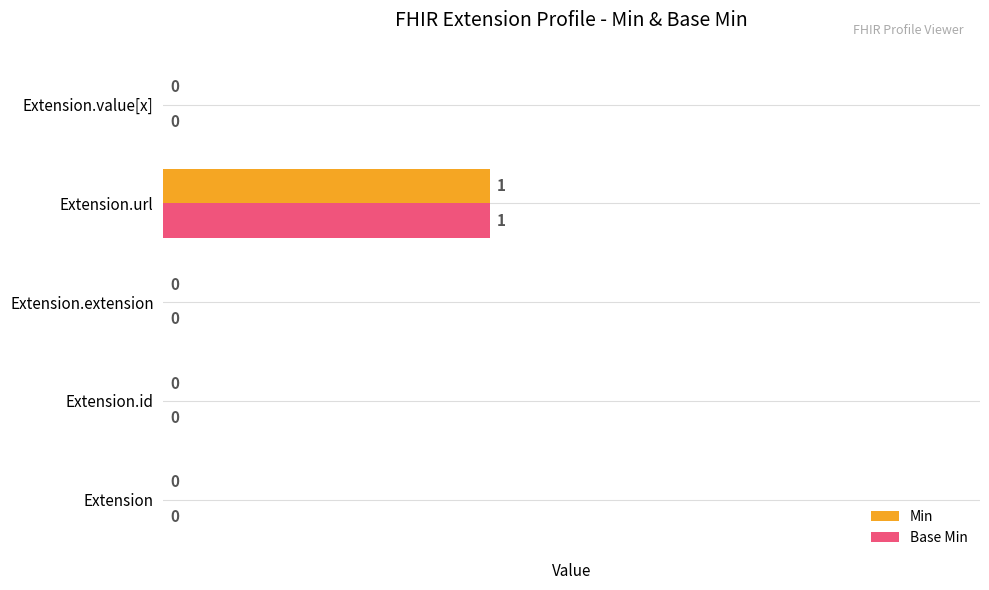

At which category is the sum across all series the highest?

Extension.url